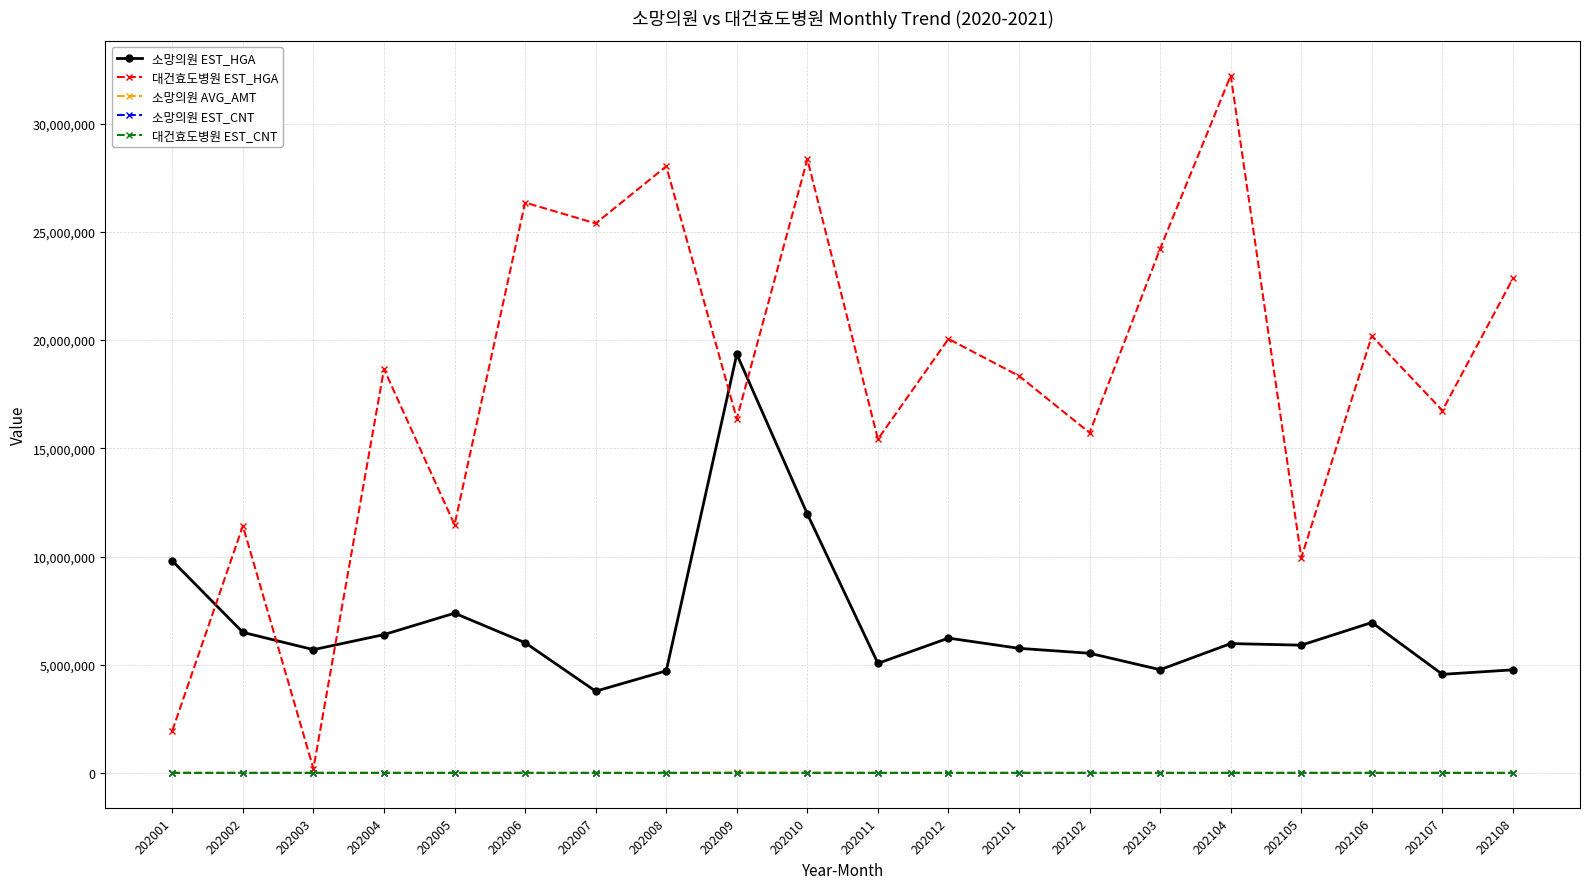

Which series has the widest spread of values?

대건효도병원 EST_HGA